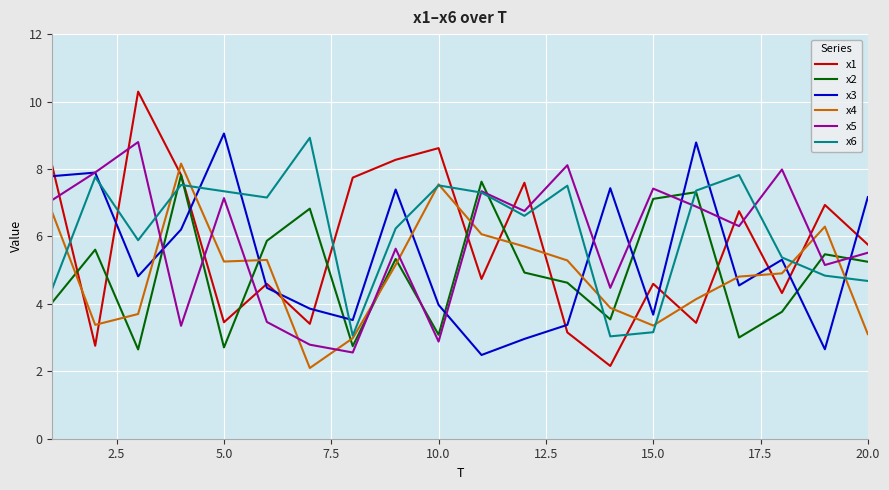

What is the highest value of the x5 series?

8.8